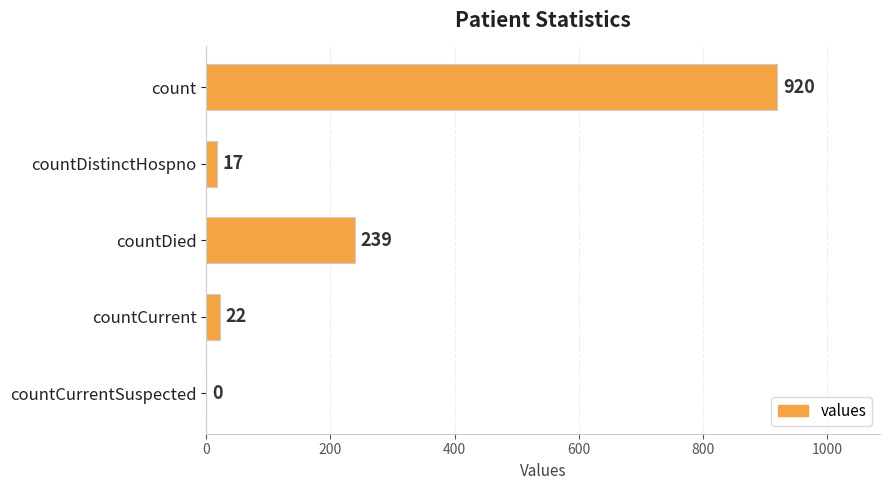

How many values are above zero?

4